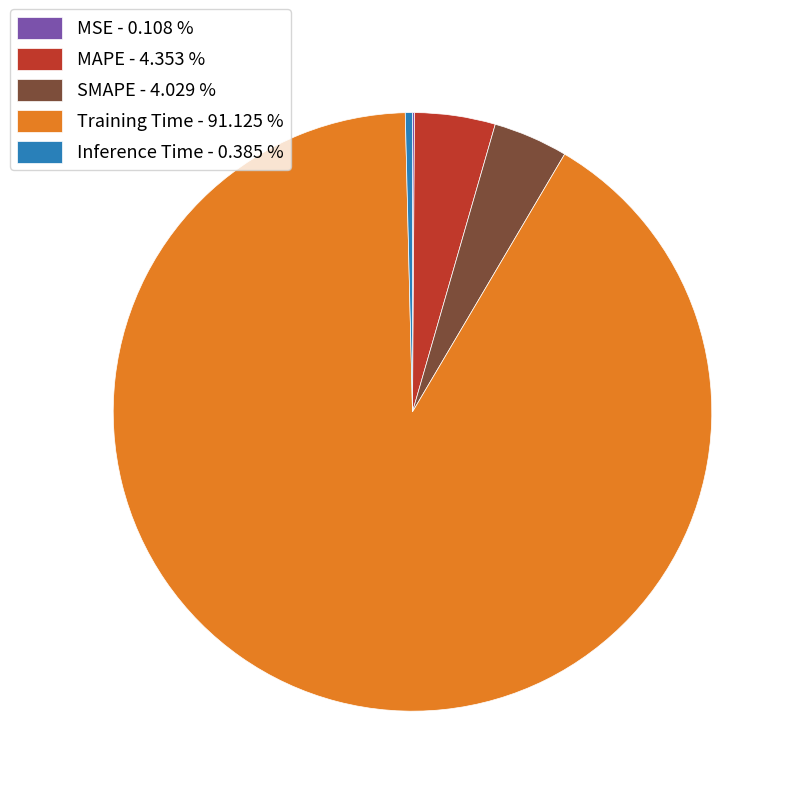

Do SMAPE - 4.029 % and MAPE - 4.353 % together represent more than half of the pie?

No